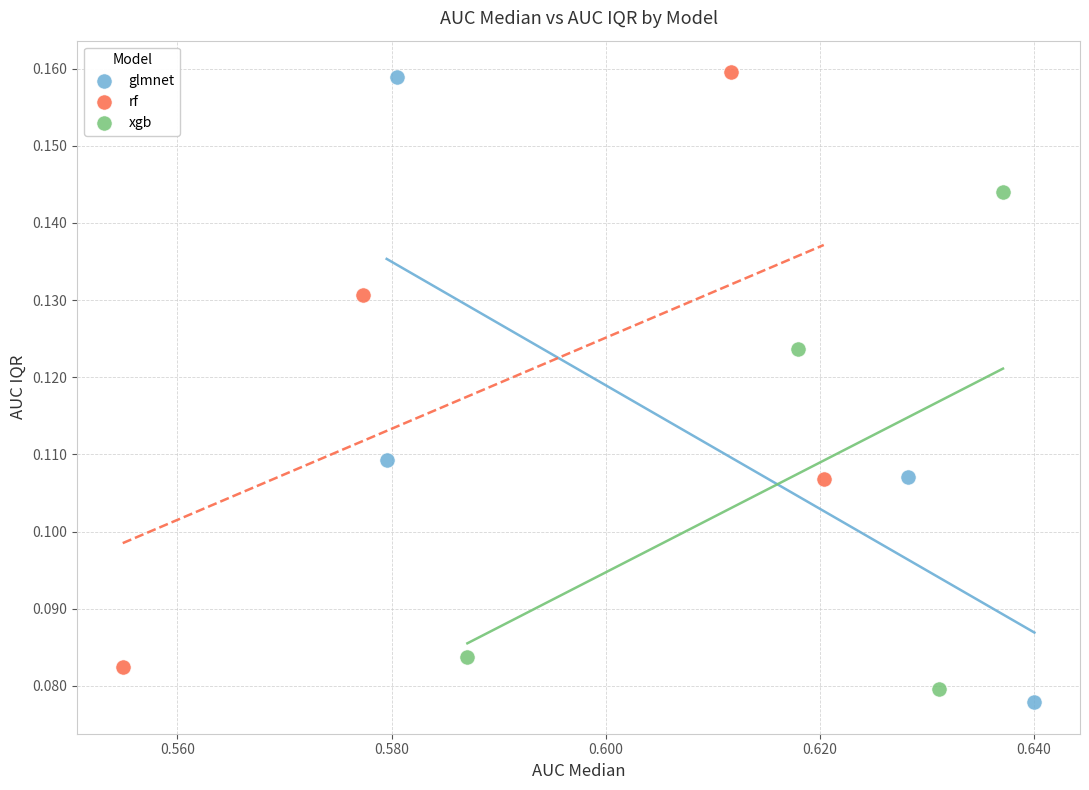

Which series contains the lowest Y value?

glmnet